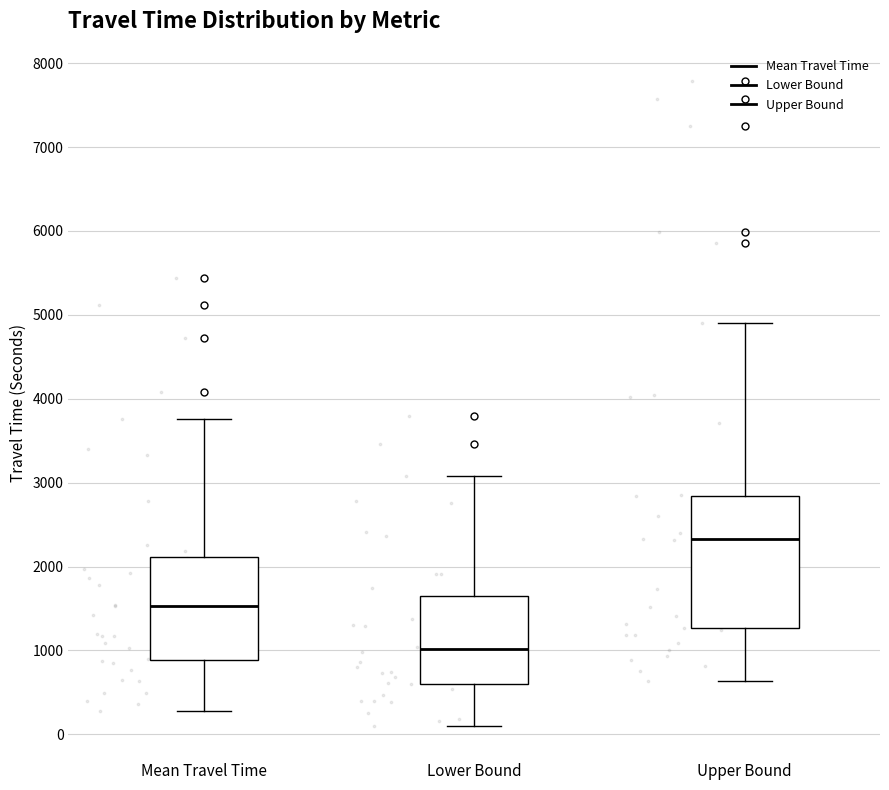

Reading left to right, transcribe this box plot: for each box, give where its median line is, the range the box spans, and where its two whiskers end, as read against the y-axis. The values are not printed on the chart, so give them approximately, as read against the axis.

Mean Travel Time: median 1500, box 900 to 2100, whiskers 300 to 3800
Lower Bound: median 1000, box 600 to 1600, whiskers 100 to 3100
Upper Bound: median 2300, box 1300 to 2800, whiskers 600 to 4900